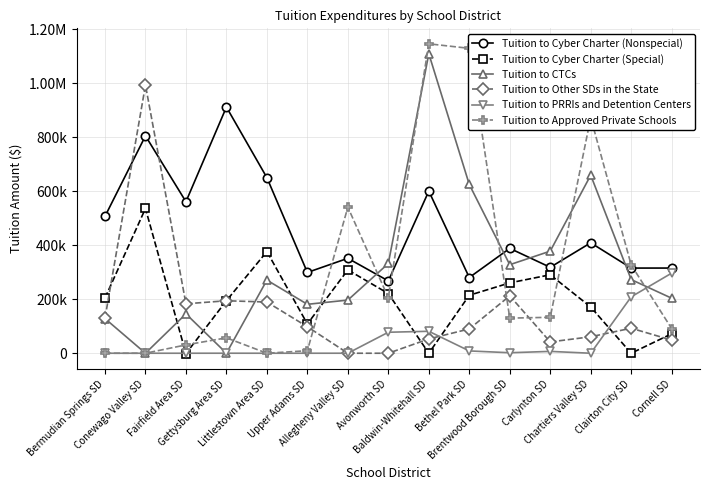

What is the difference between the highest and lowest values at Chartiers Valley SD?

872391.2